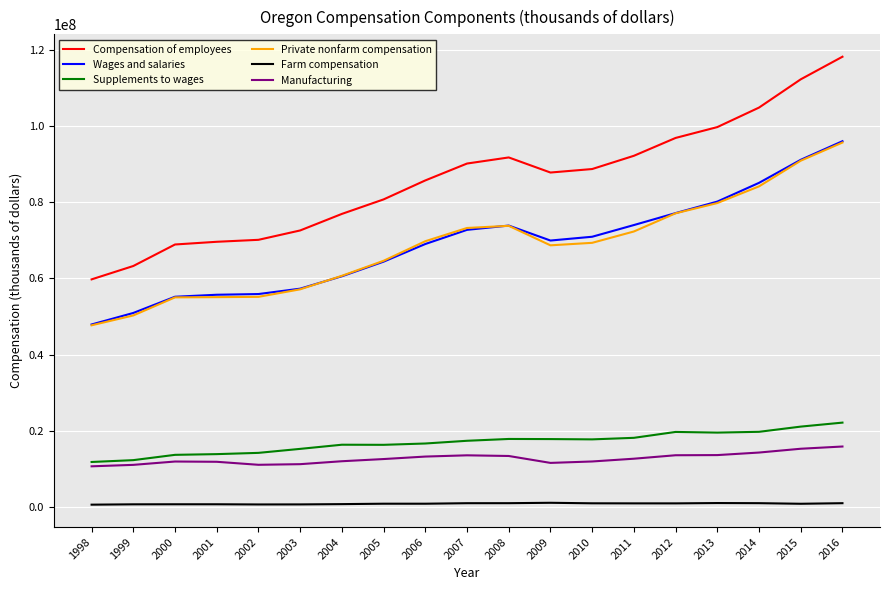

What is the lowest value of the Compensation of employees series?

59764313